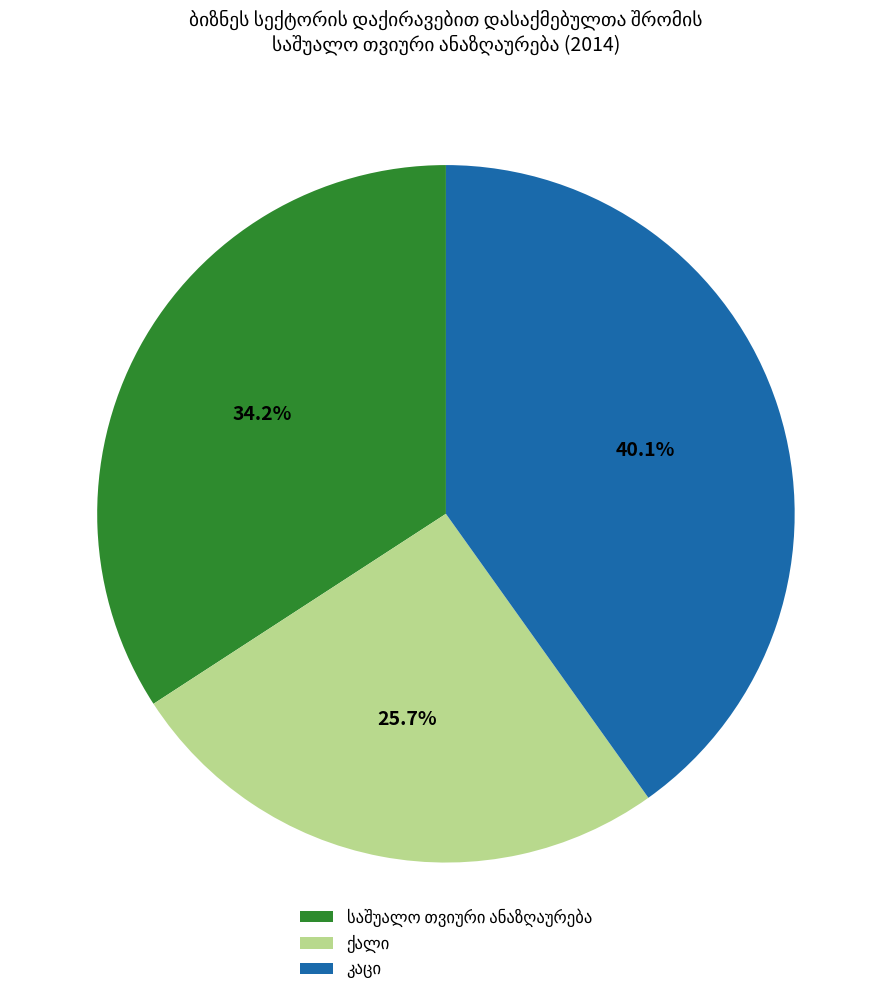

Does any single category account for the majority?

No